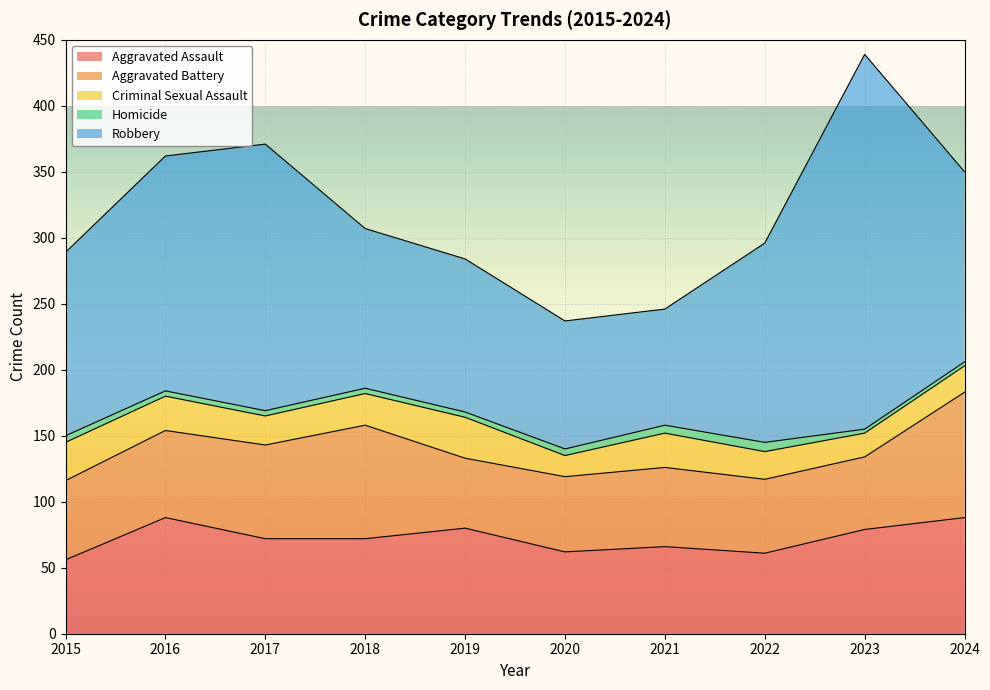

Reading right to left, what are all the values shown in this chart?

Aggravated Assault: 88	79	61	66	62	80	72	72	88	56
Aggravated Battery: 95	55	56	60	57	53	86	71	66	60
Criminal Sexual Assault: 20	18	21	26	16	31	24	22	26	29
Homicide: 3	3	7	6	5	4	4	4	4	5
Robbery: 144	284	151	88	97	116	121	202	178	139